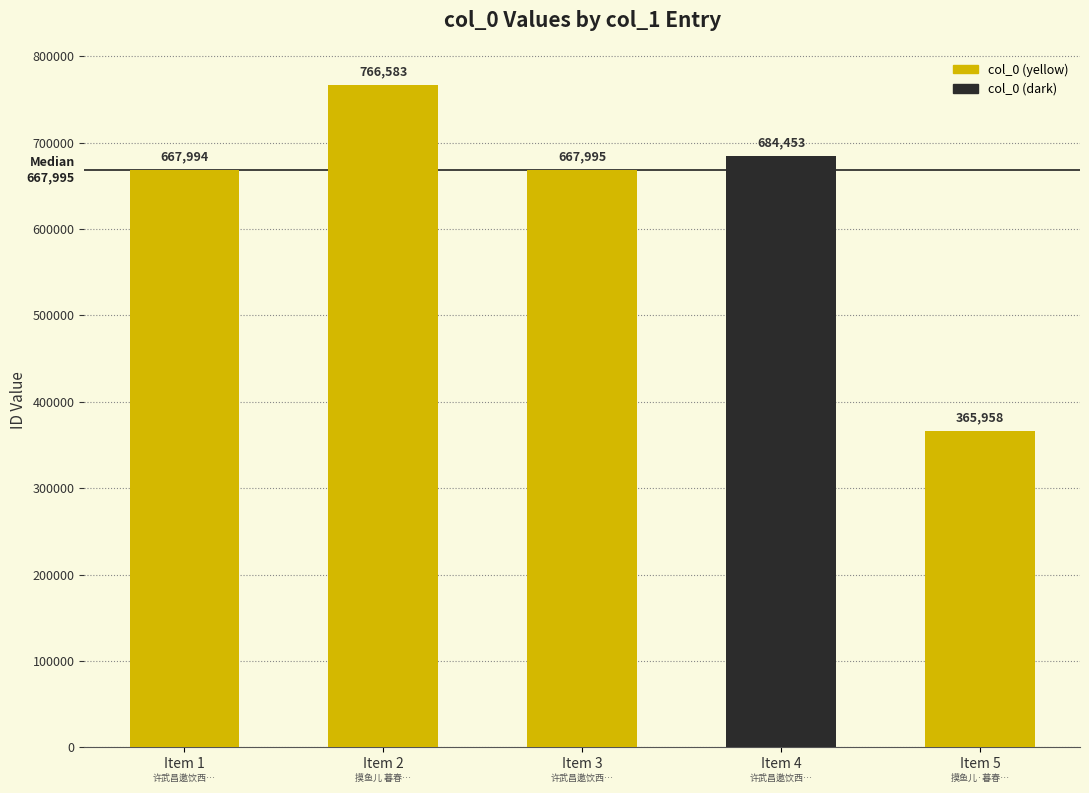

How many data points does each series have?

5